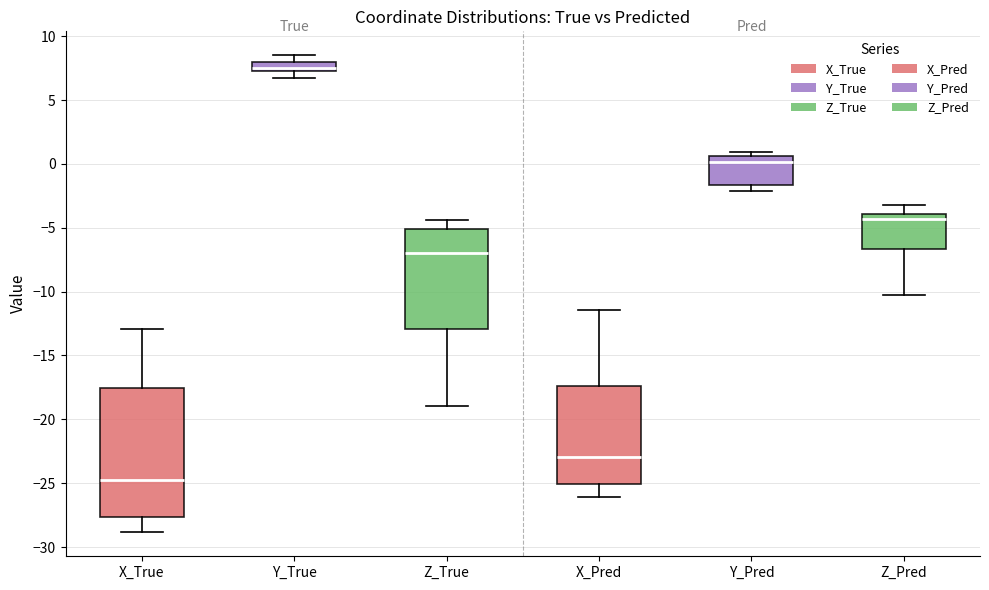

Where does the median line of the box for Z_True sit on the y-axis? The values are not printed on the chart, so give them approximately, as read against the axis.

-7.0